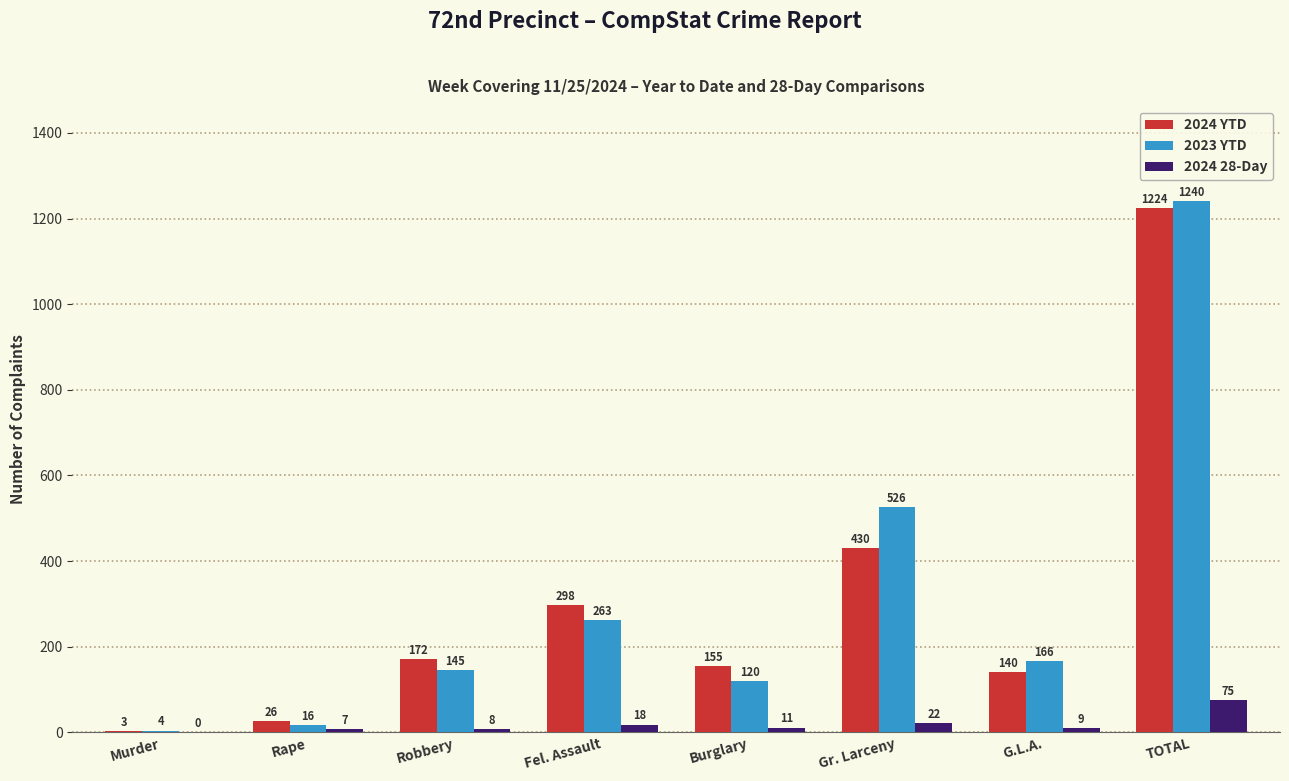

The 2024 YTD series shows 3 at Murder. True or false?

True